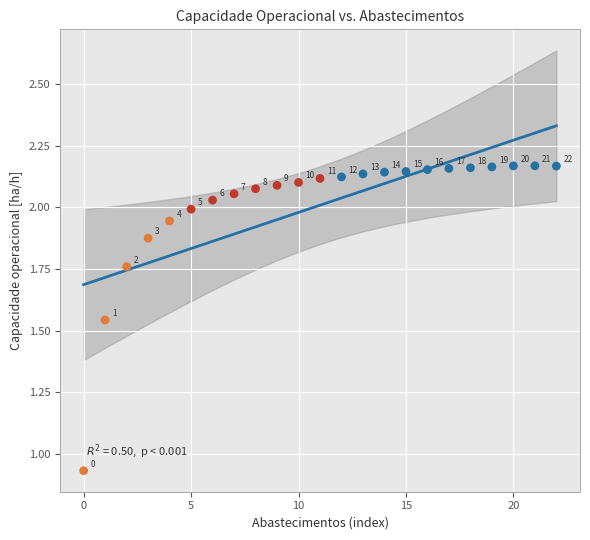

What is the range of Y values (max minus min)?

1.2